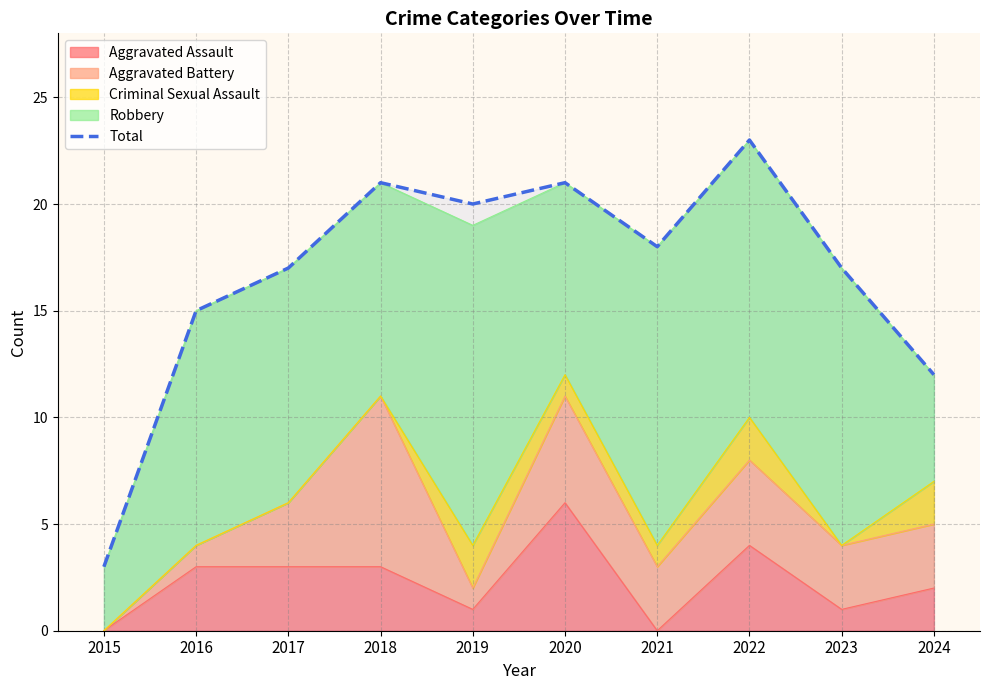

At which category does the chart reach its minimum across all series?

2015